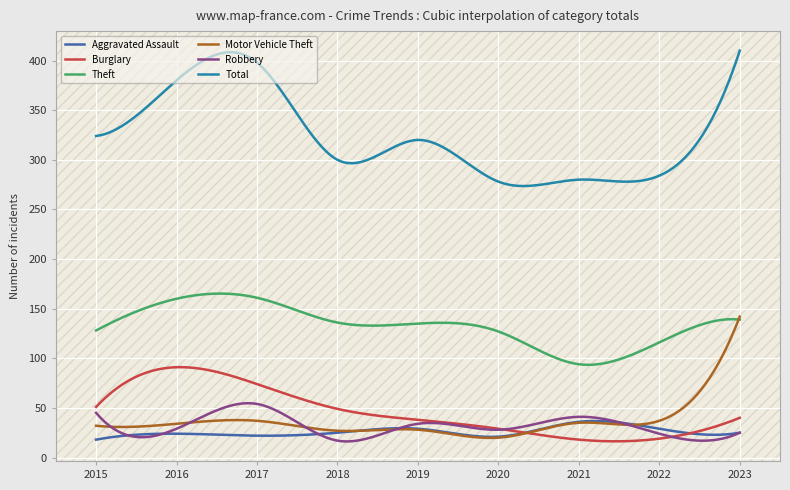

What is the average value of the Theft series?

133.4